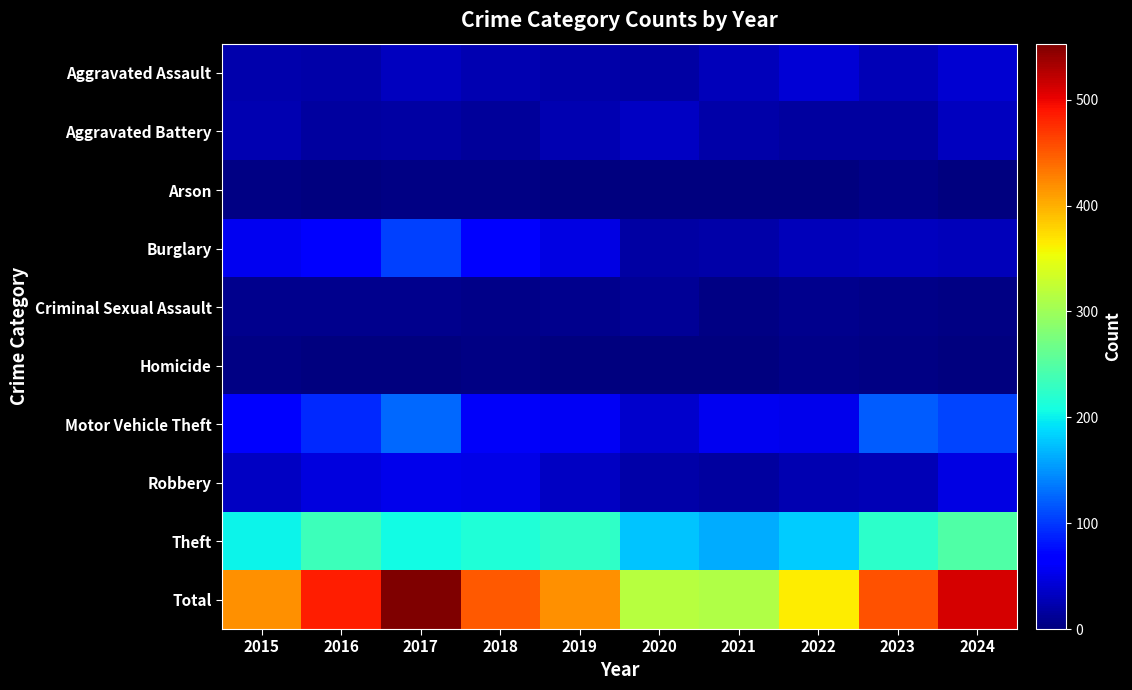

Reading right to left, what are all the values shown in this chart?

Aggravated Assault: 2024=41	2023=26	2022=43	2021=29	2020=18	2019=20	2018=25	2017=32	2016=20	2015=22
Aggravated Battery: 2024=32	2023=16	2022=17	2021=21	2020=33	2019=24	2018=15	2017=18	2016=17	2015=25
Arson: 2024=0	2023=5	2022=1	2021=1	2020=0	2019=2	2018=3	2017=3	2016=1	2015=3
Burglary: 2024=29	2023=31	2022=29	2021=21	2020=19	2019=48	2018=71	2017=105	2016=68	2015=56
Criminal Sexual Assault: 2024=4	2023=5	2022=8	2021=4	2020=12	2019=8	2018=6	2017=8	2016=7	2015=8
Homicide: 2024=0	2023=3	2022=6	2021=2	2020=0	2019=0	2018=4	2017=1	2016=1	2015=4
Motor Vehicle Theft: 2024=108	2023=119	2022=54	2021=55	2020=38	2019=57	2018=60	2017=126	2016=92	2015=65
Robbery: 2024=49	2023=26	2022=24	2021=17	2020=20	2019=34	2018=50	2017=53	2016=46	2015=33
Theft: 2024=248	2023=223	2022=181	2021=163	2020=177	2019=226	2018=216	2017=207	2016=234	2015=201
Total: 2024=511	2023=454	2022=363	2021=313	2020=317	2019=419	2018=450	2017=553	2016=486	2015=417